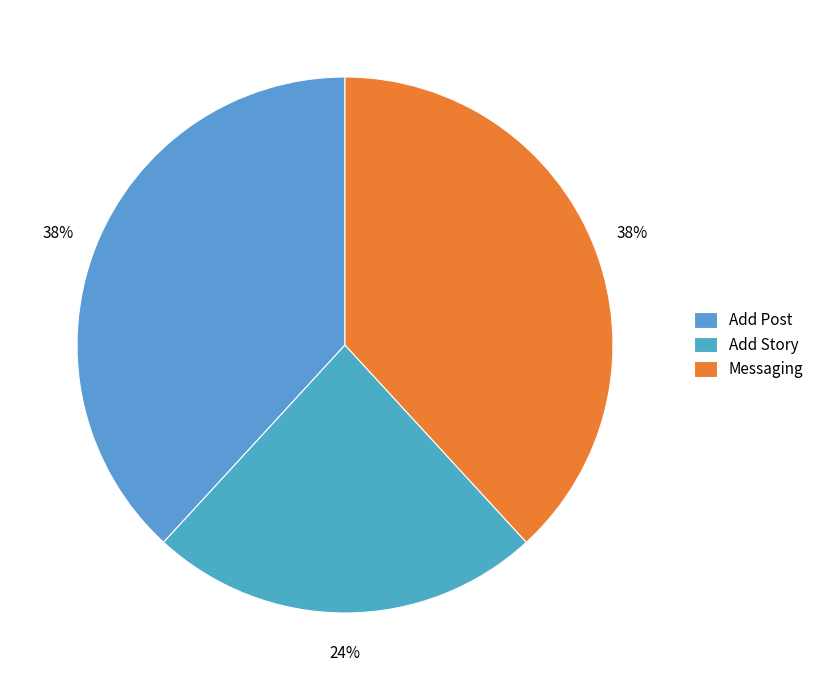

Count the number of slices in the pie.

3